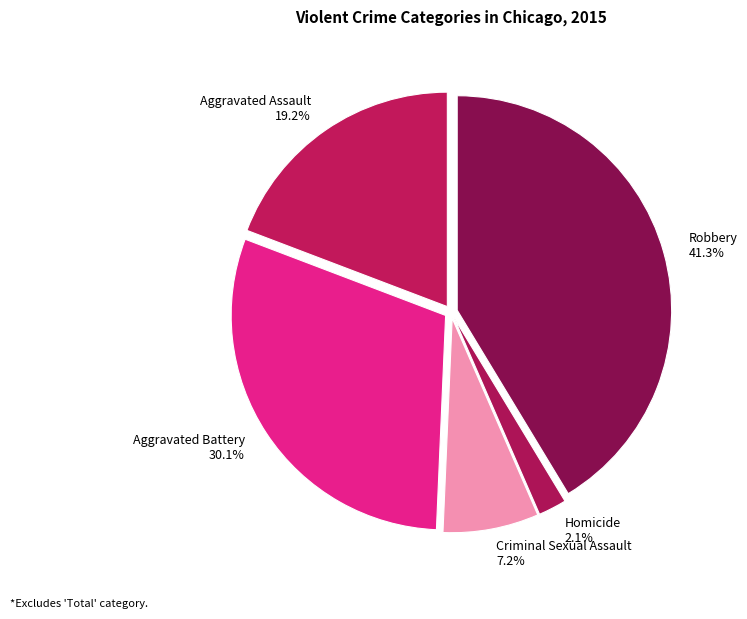

How many slices are in this pie chart?

5